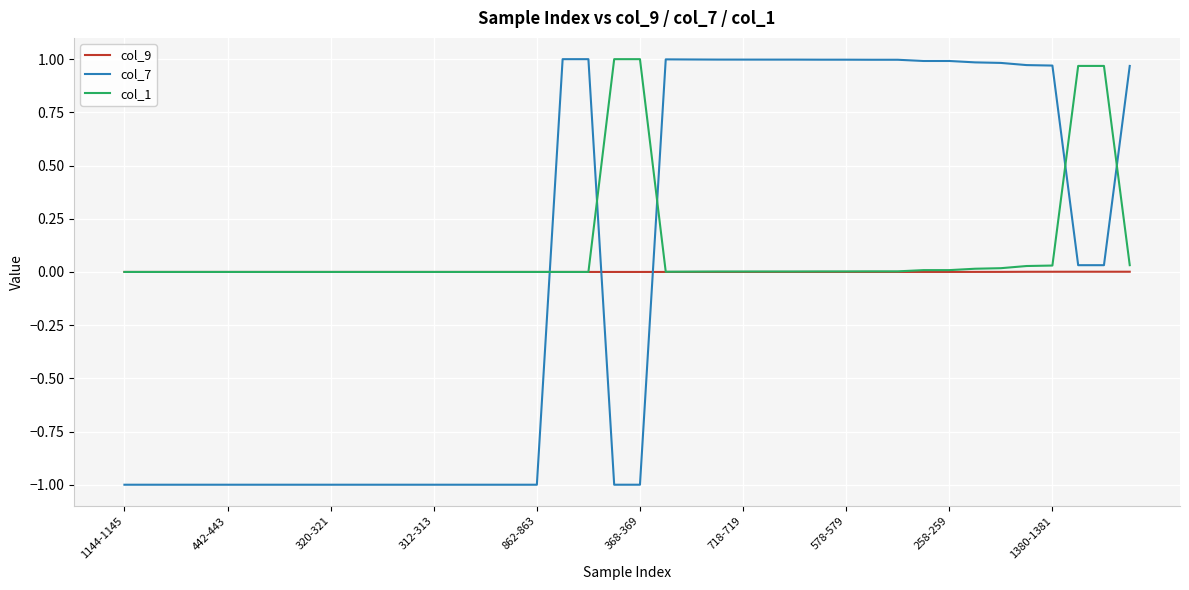

Which series ends up on top after the final intersection of col_9 and col_7?

col_7